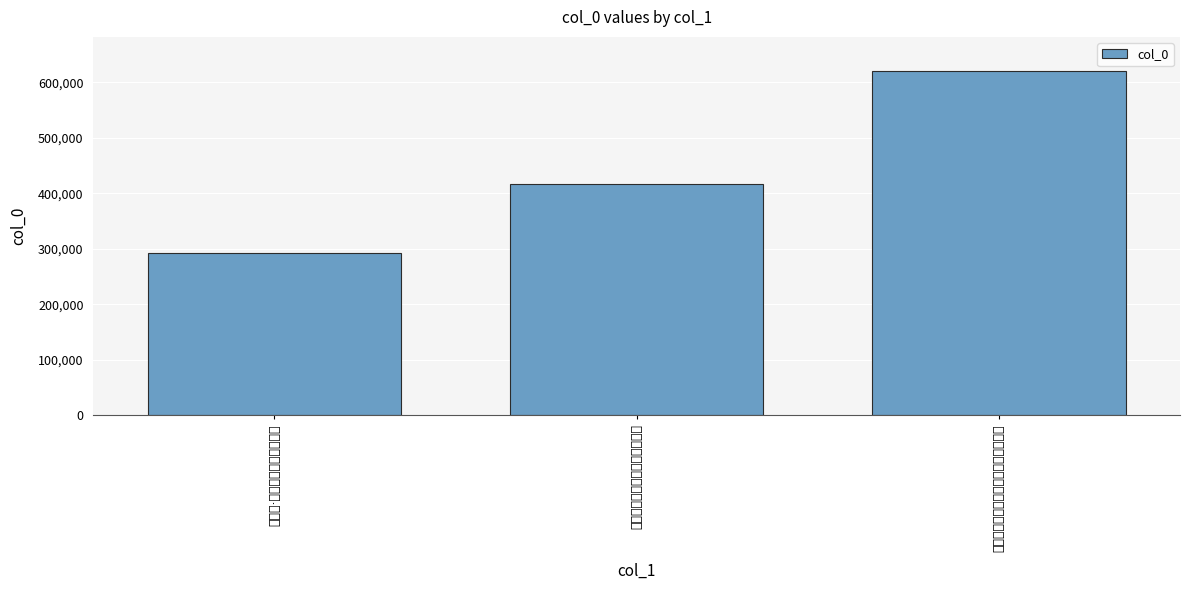

How many values exceed 417477?

1